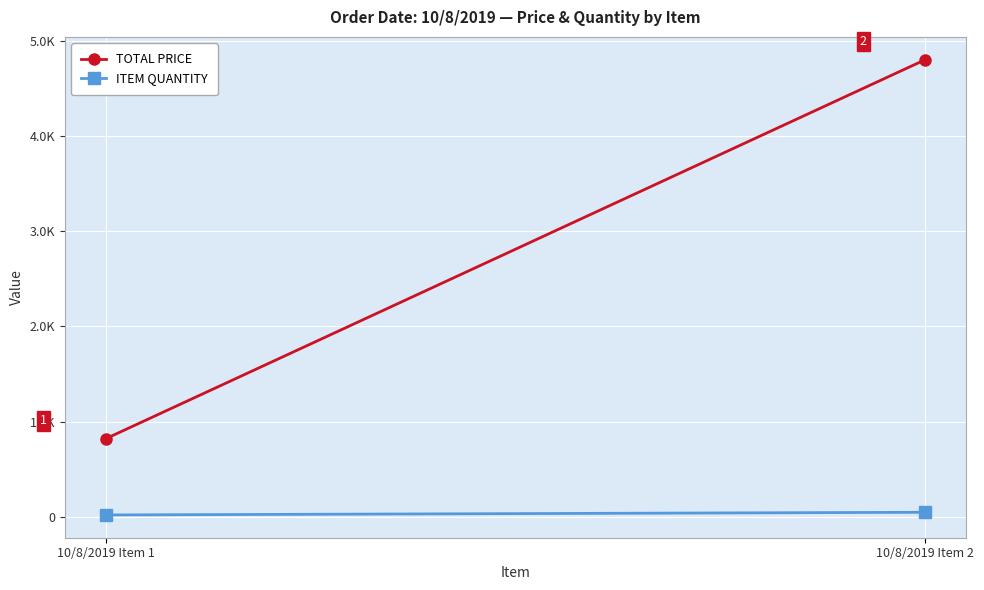

Reading left to right, transcribe all the data shown in this chart.

TOTAL PRICE: 10/8/2019 Item 1=820.4	10/8/2019 Item 2=4800.0
ITEM QUANTITY: 10/8/2019 Item 1=20.0	10/8/2019 Item 2=48.0